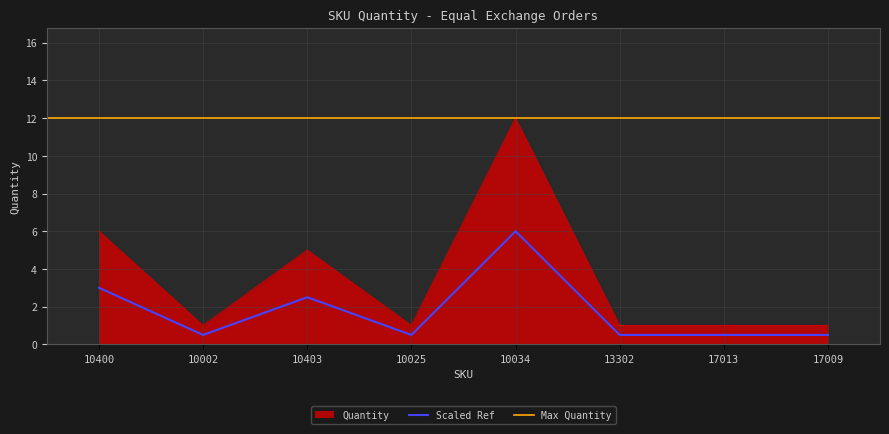

Read the value at 10002.

1